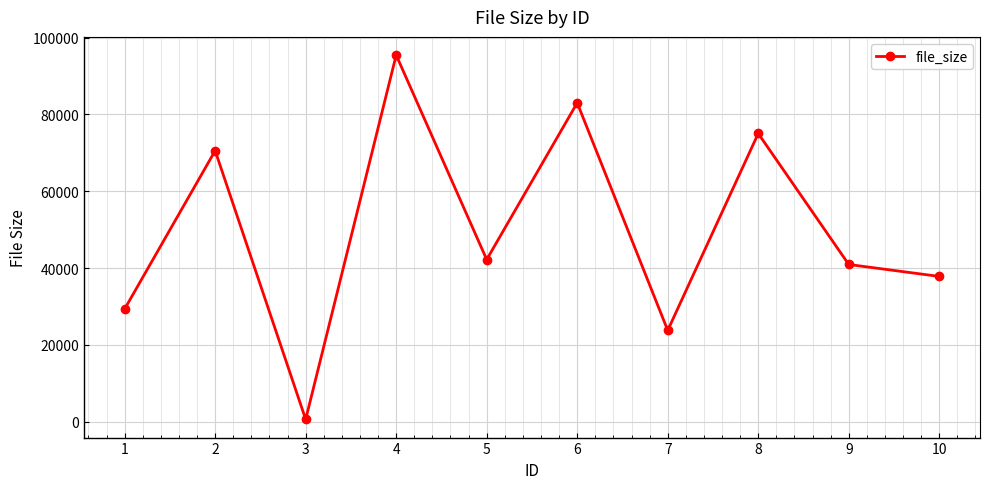

The chart shows a value of 70560 at 2. True or false?

True